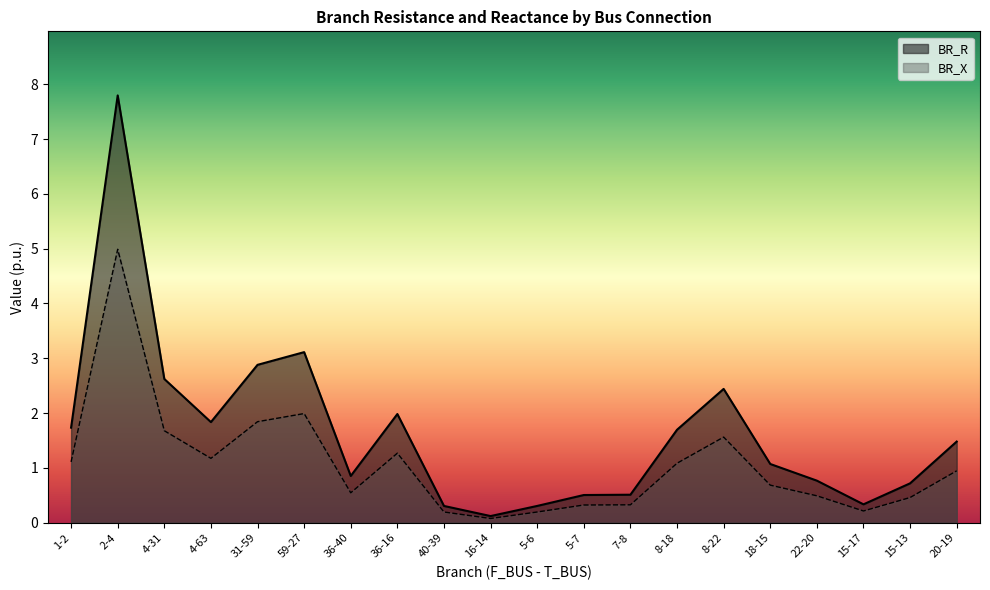

How many data points in BR_R are above 1?

11